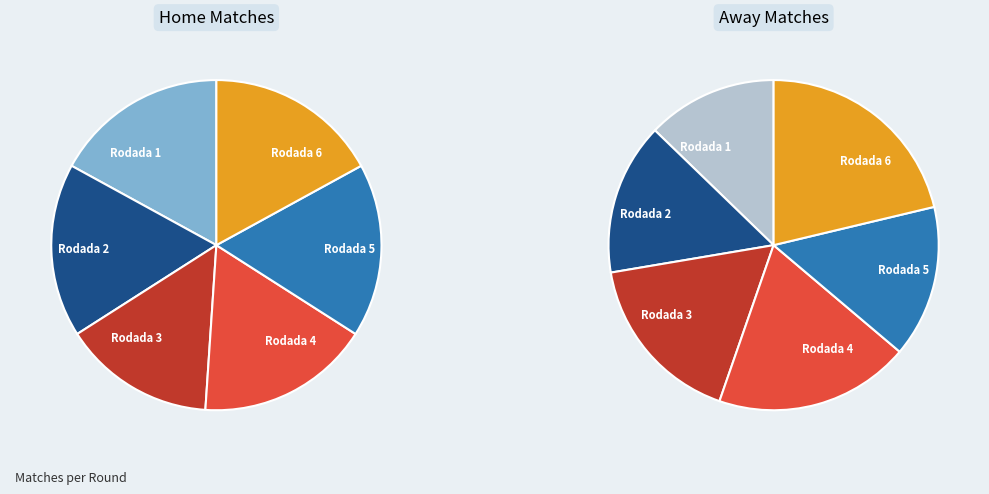

Is it true that Rodada 2 is 2% of the pie?

False